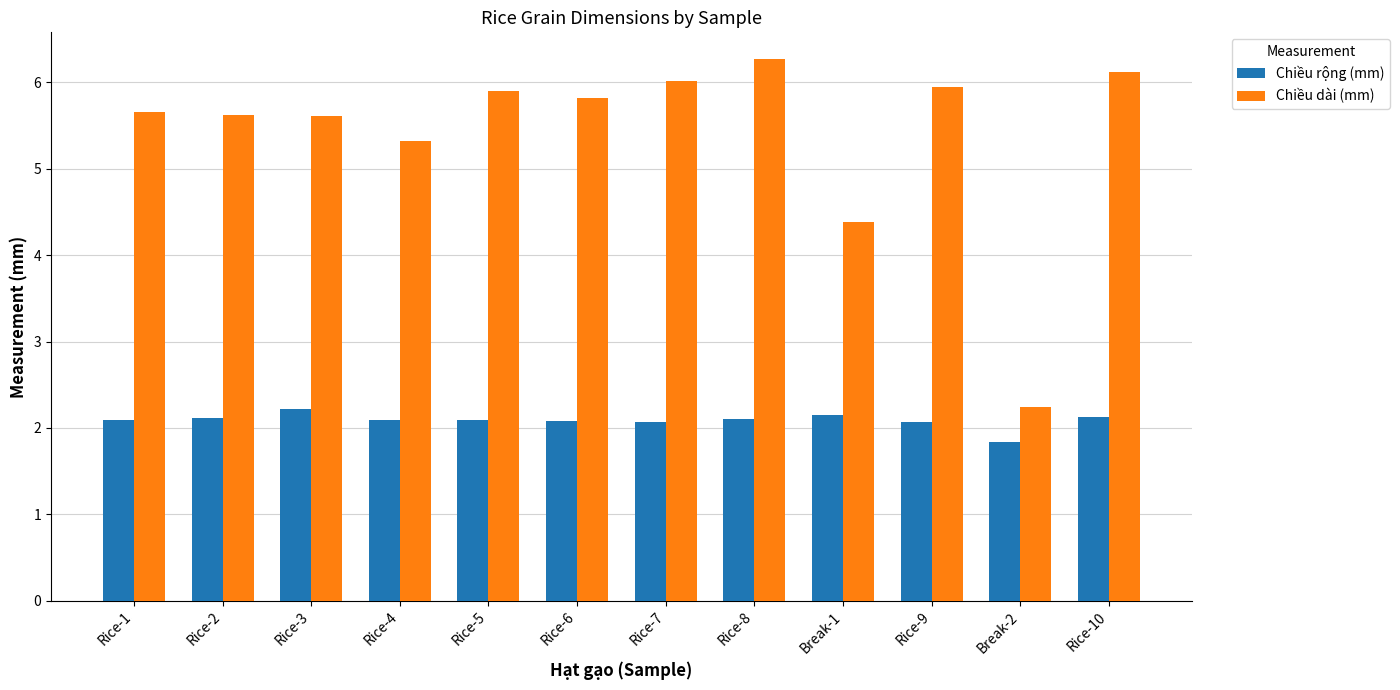

True or false: Chiều dài (mm) has a value of 9.6 at Rice-1.

False